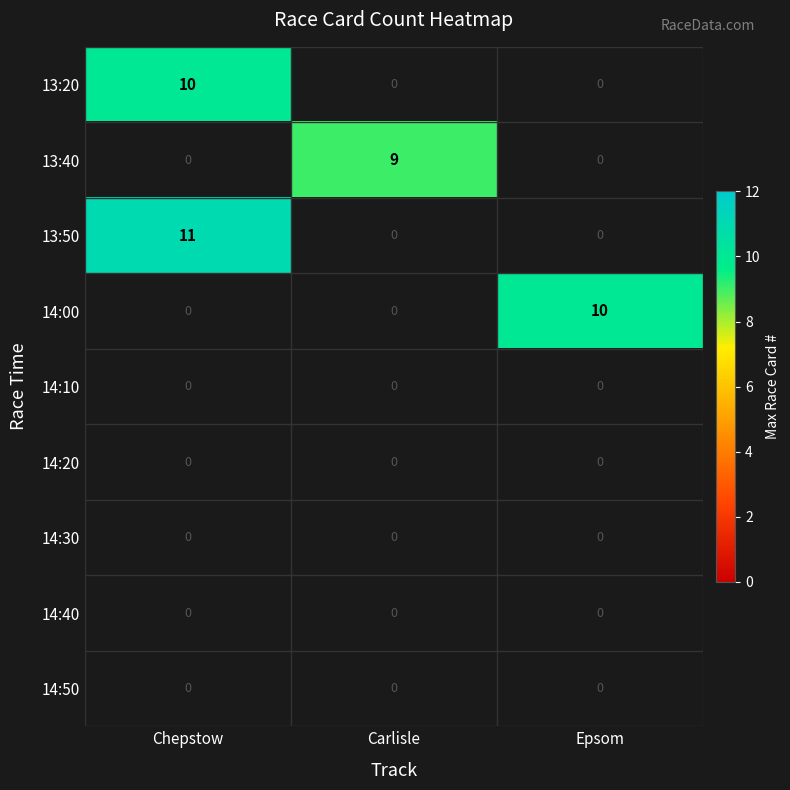

How many data points does each series have?

3